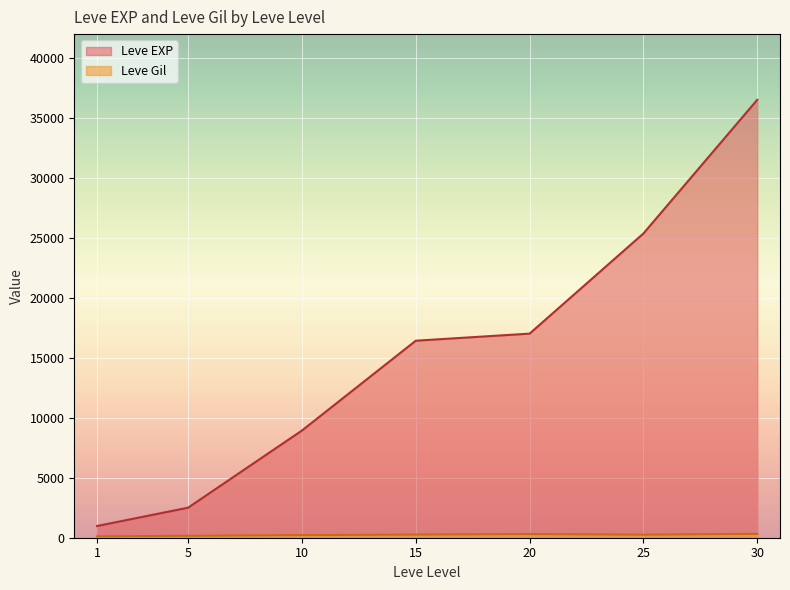

The value of Leve EXP at 10 is 4019.0. True or false?

False